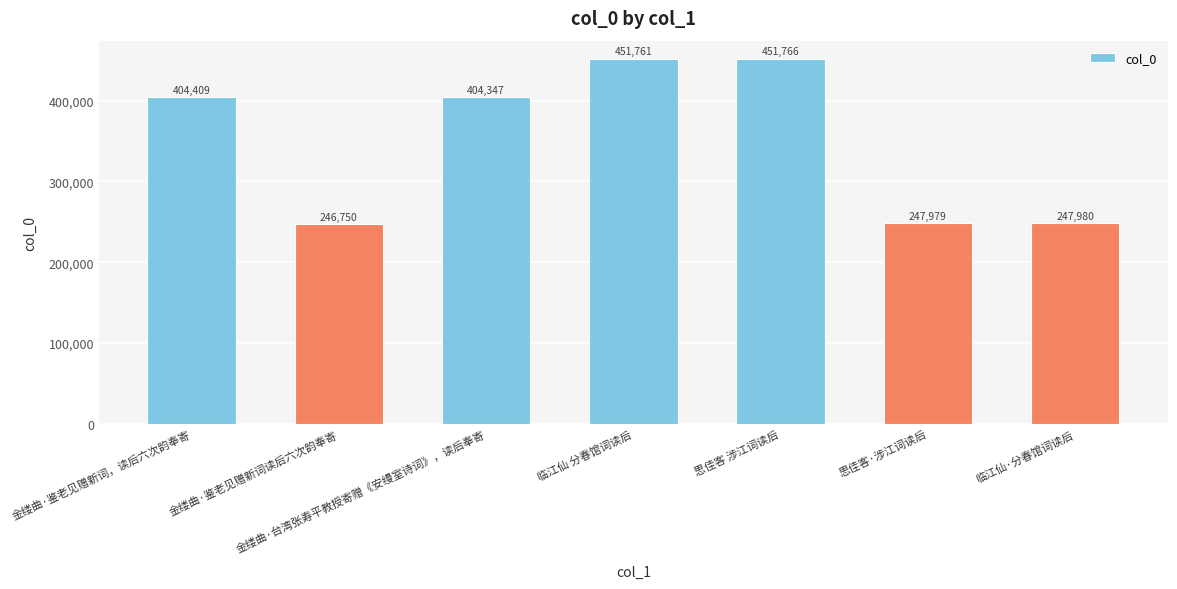

Does the chart contain stacked bars?

No